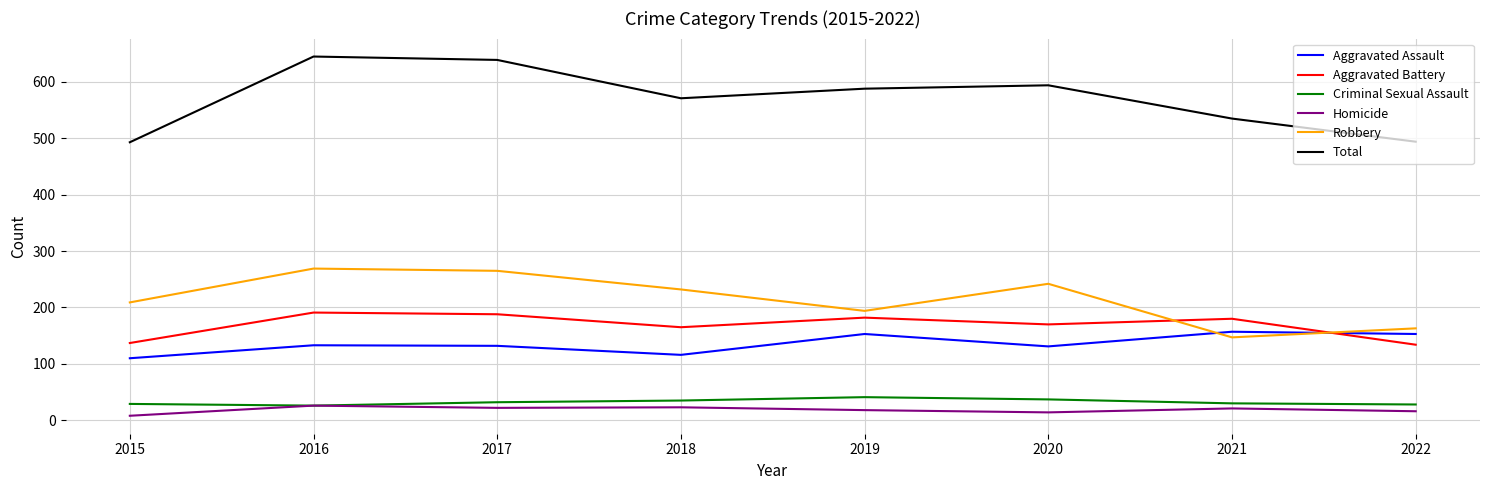

True or false: Aggravated Assault has a value of 41 at 2022.

False